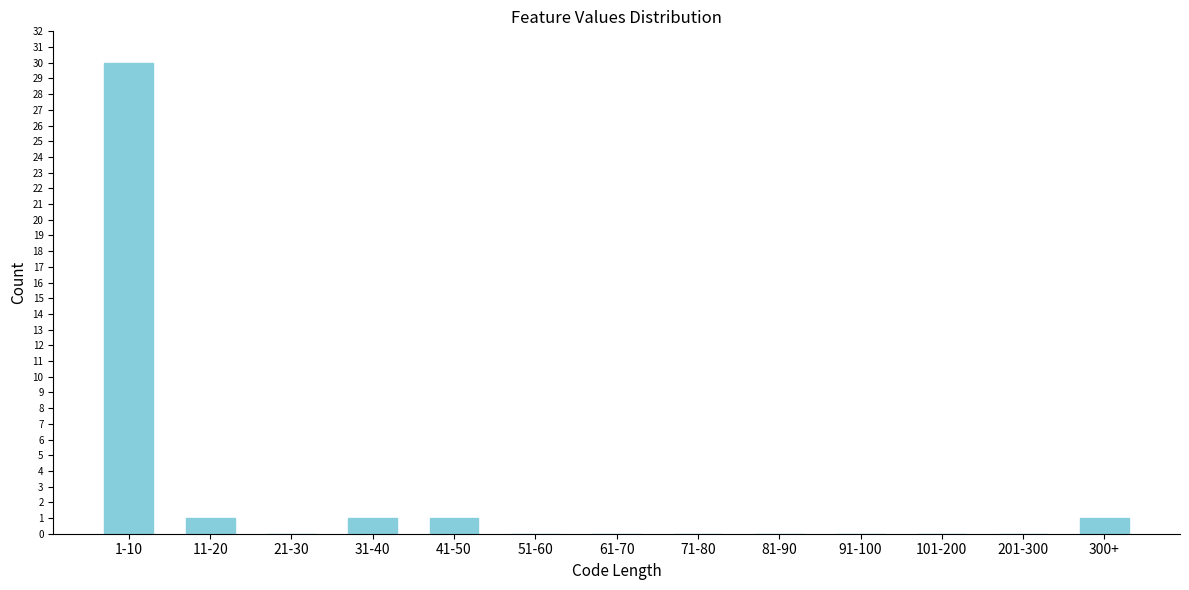

What is the maximum value shown in the chart?

30